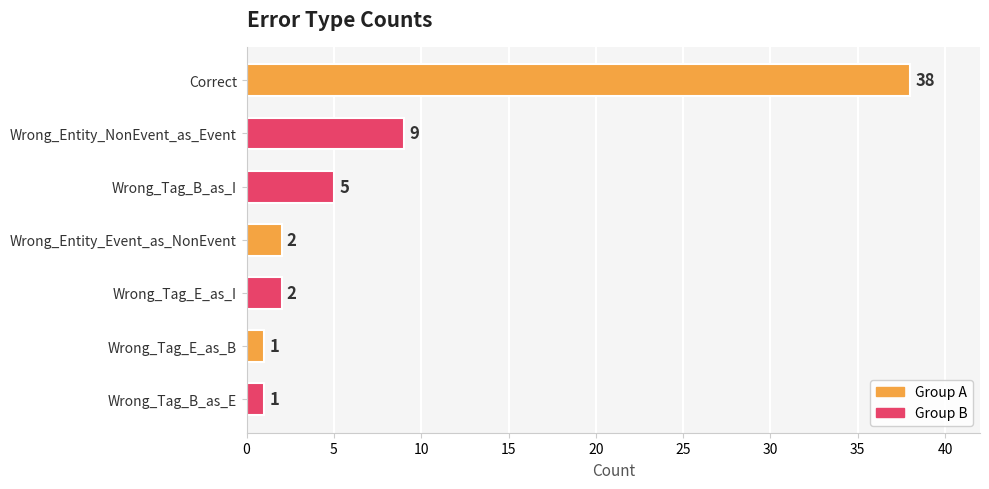

What is the minimum value shown in the chart?

1